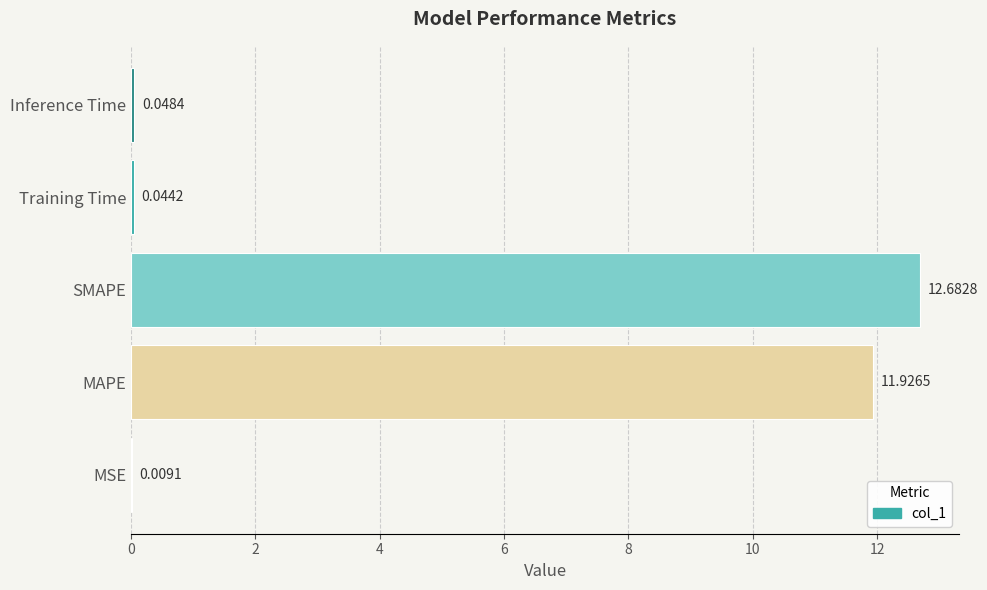

Approximately how many times larger is the value at SMAPE compared to MAPE?

1.1